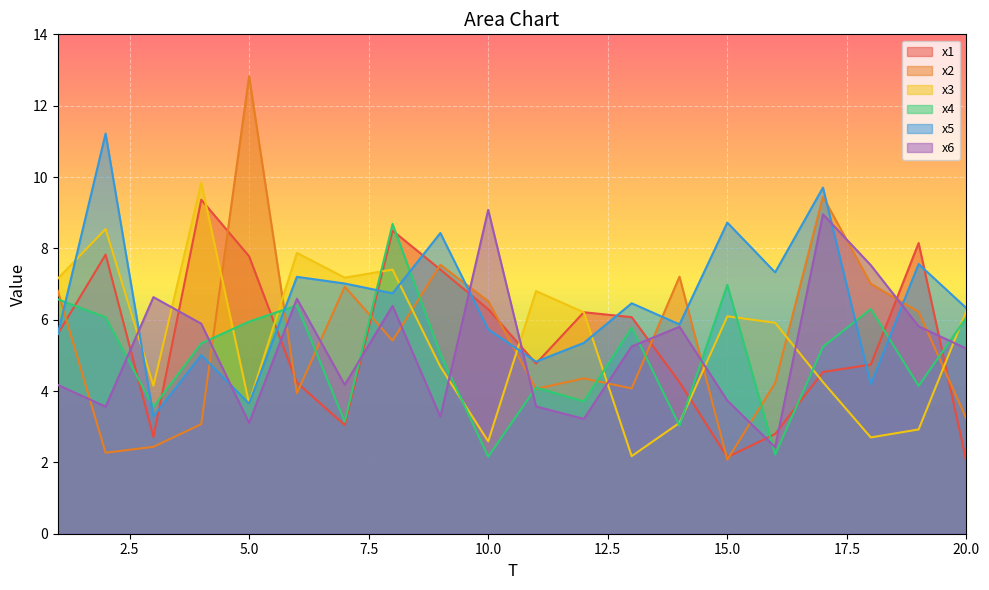

How many lines are shown in the chart?

6